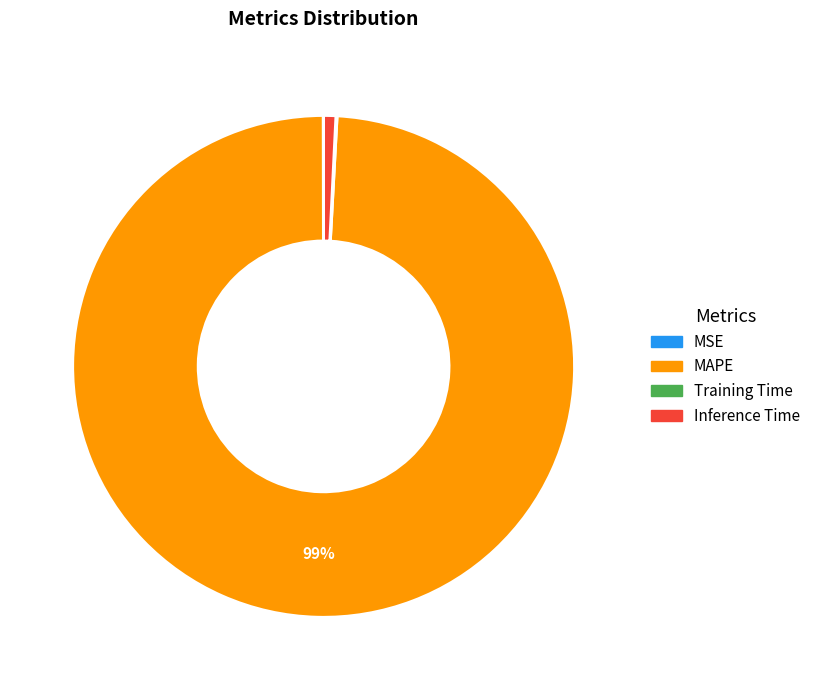

Which has a higher value, MAPE or Inference Time?

MAPE